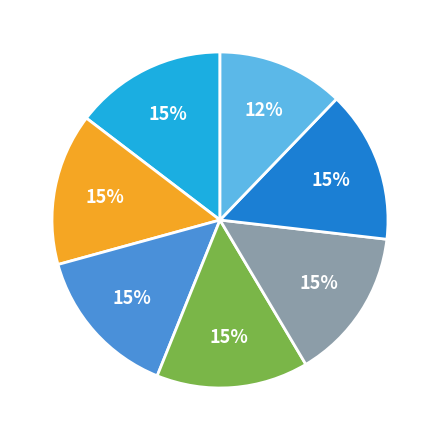

Count the number of slices in the pie.

7